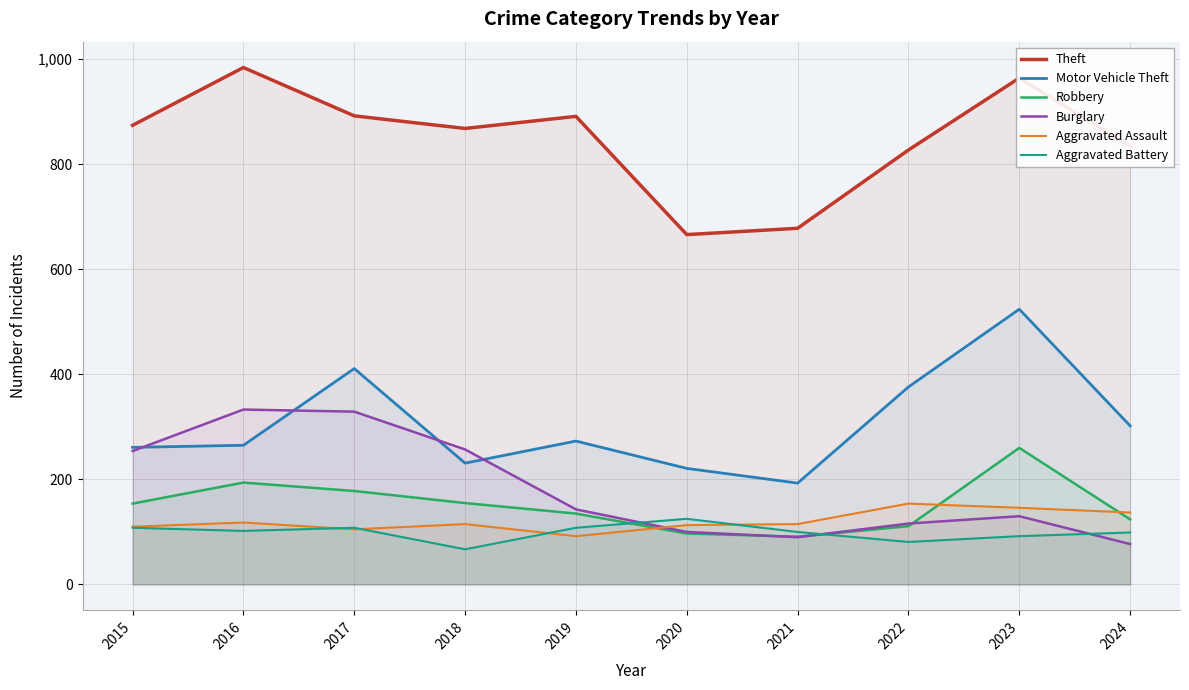

What is the difference between the maximum and second lowest values in the Burglary series?

243